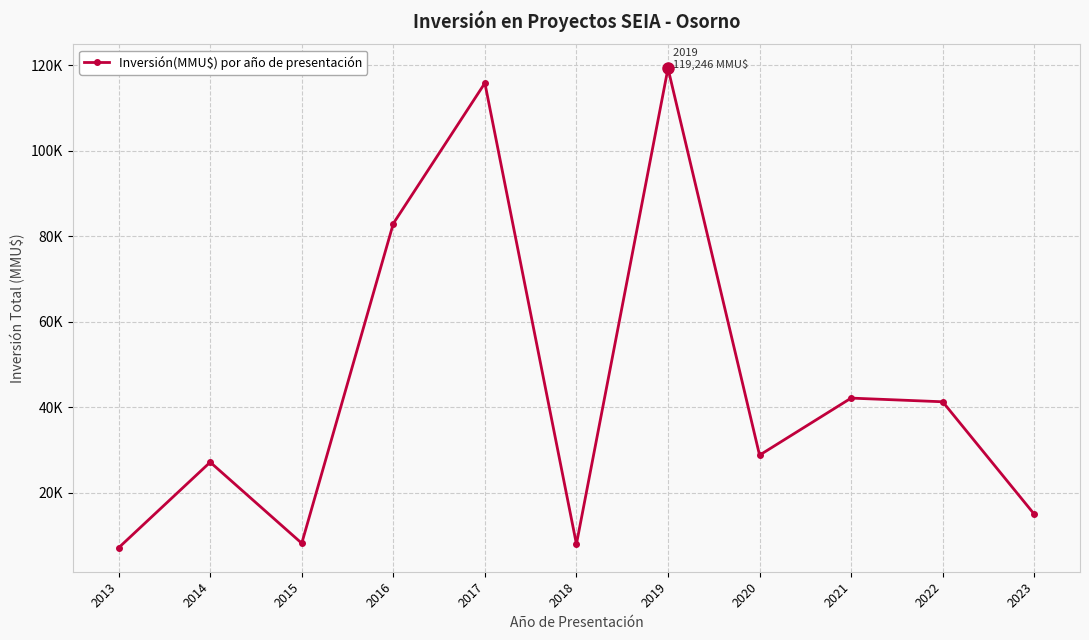

How many interior local valleys (lower than both neighbors) does the data have?

3